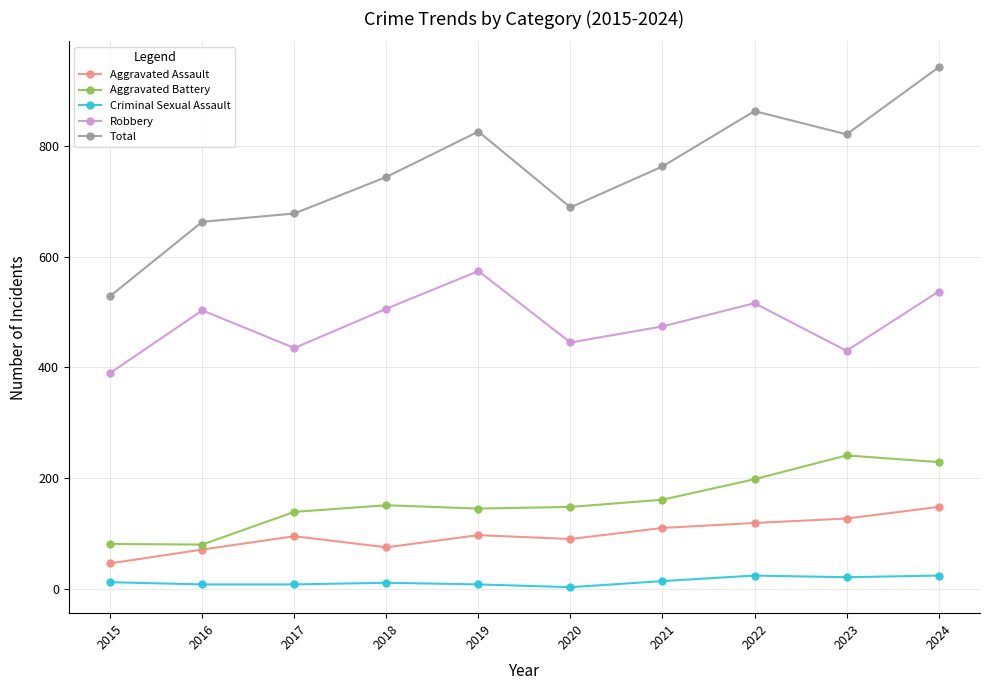

How many values in the Aggravated Assault series are below 97?

5